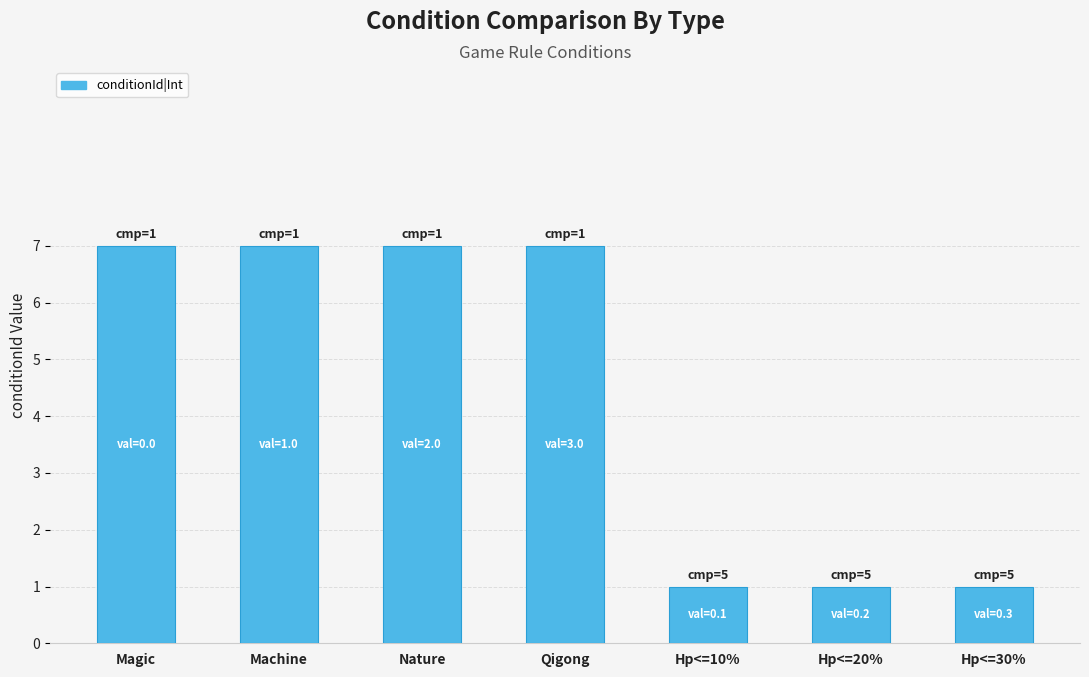

Which has a higher value, Nature or Hp<=30%?

Nature